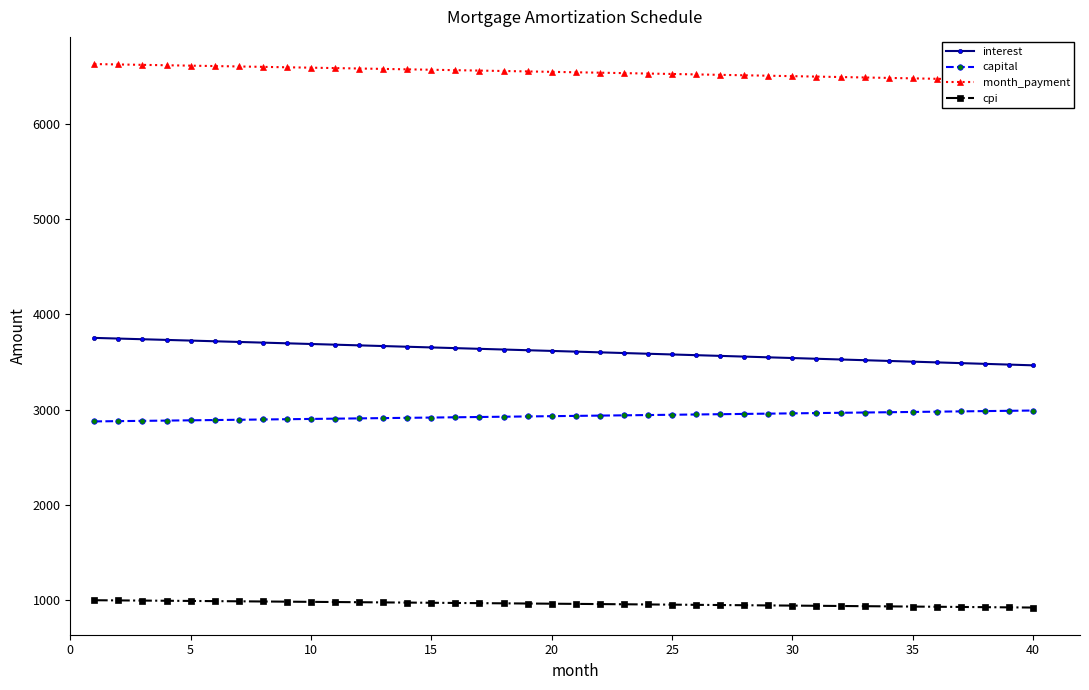

True or false: cpi and capital cross at least once.

False